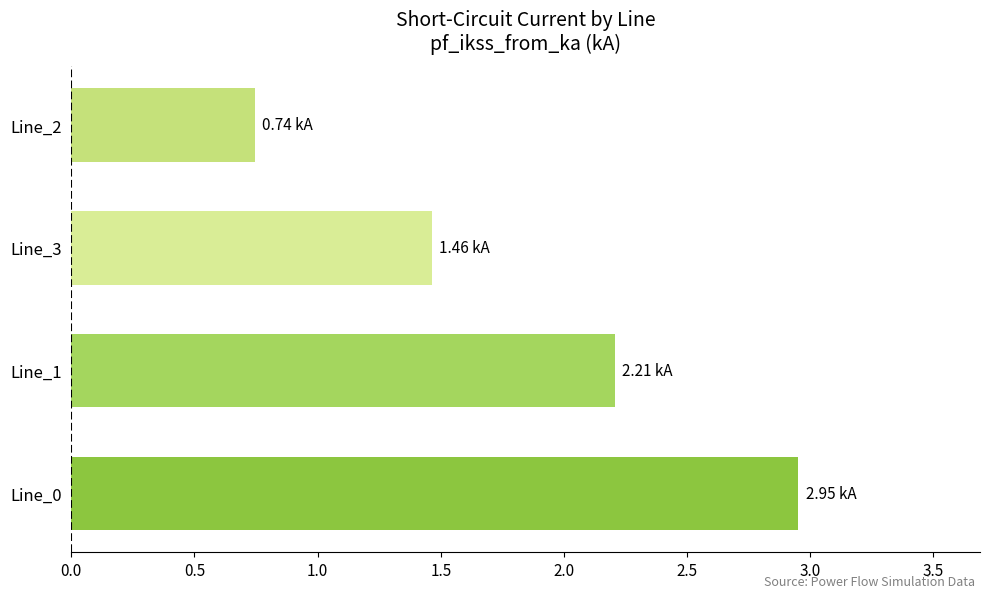

List the labels in order of value, largest first.

Line_0, Line_1, Line_3, Line_2